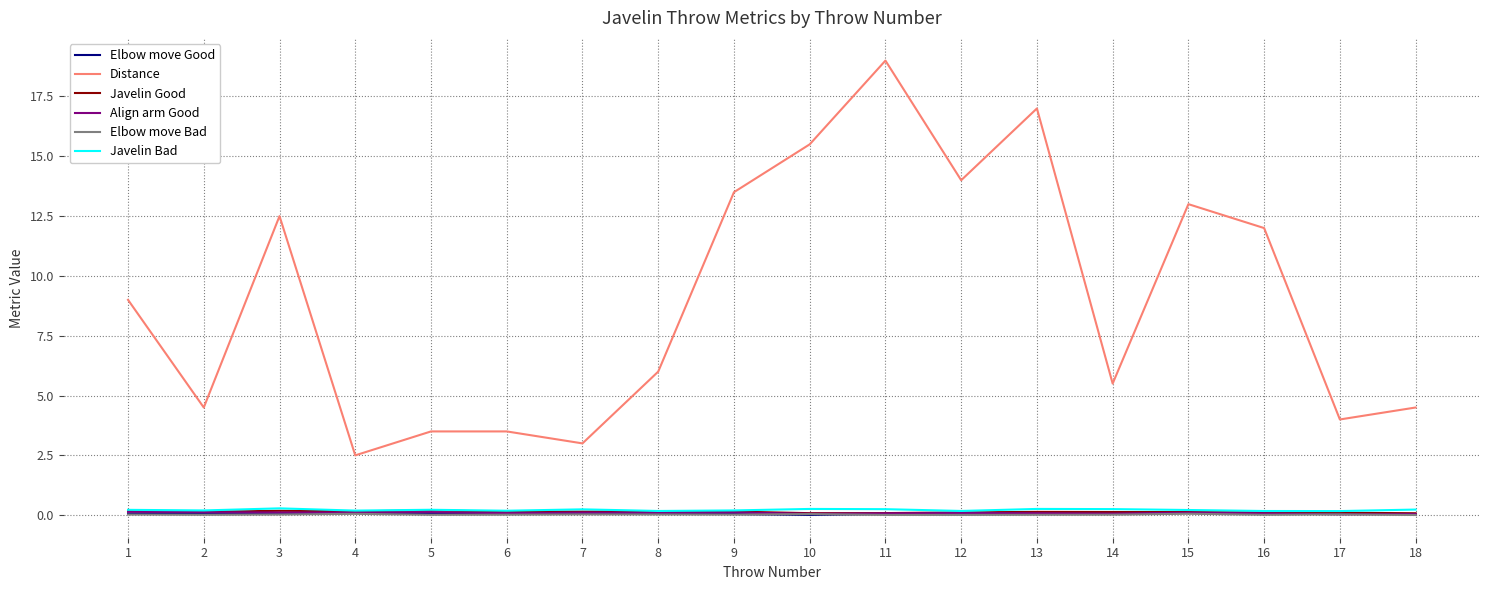

Read the Align arm Good value at 5.

0.1